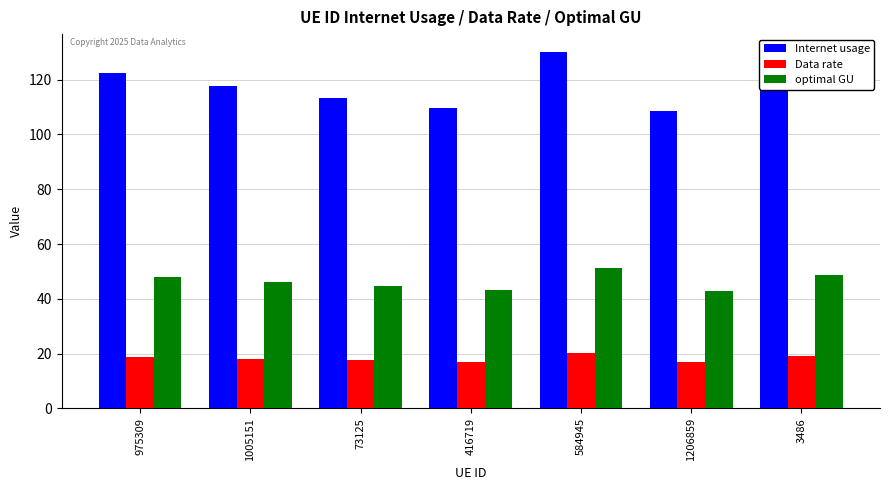

Which category has the highest value in the Internet usage series?

584945